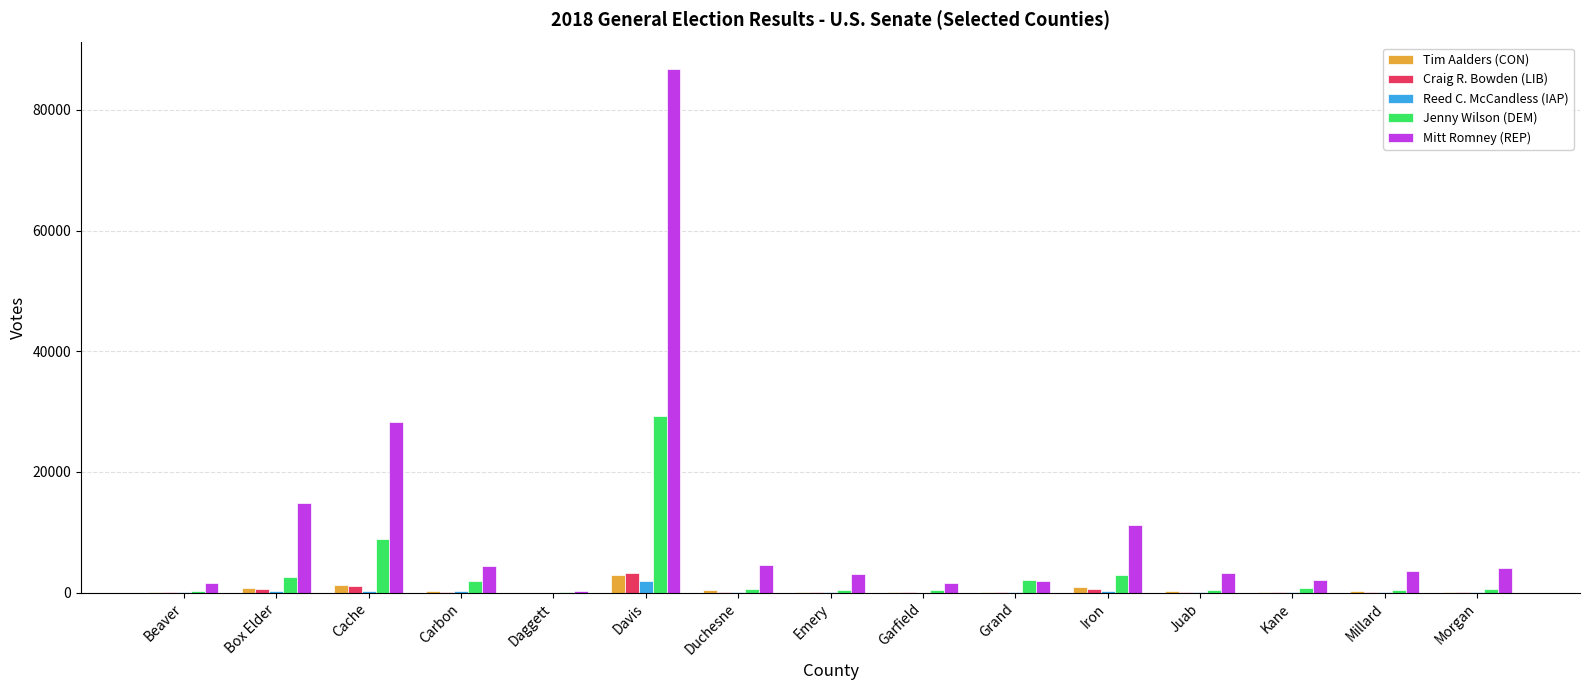

Is it true that Mitt Romney (REP) equals 15290 at Iron?

False